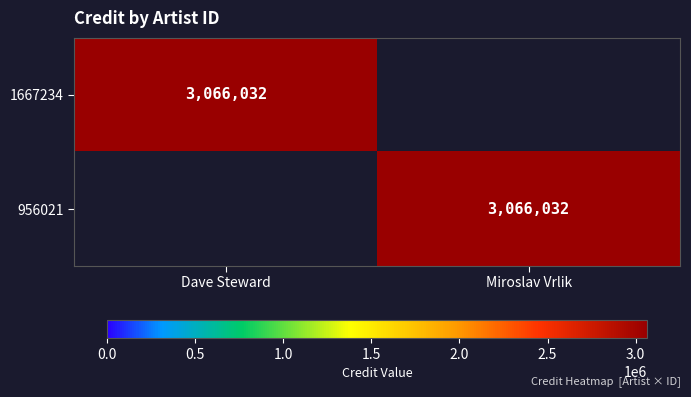

True or false: 1667234 has a value of 5114099 at Dave Steward.

False